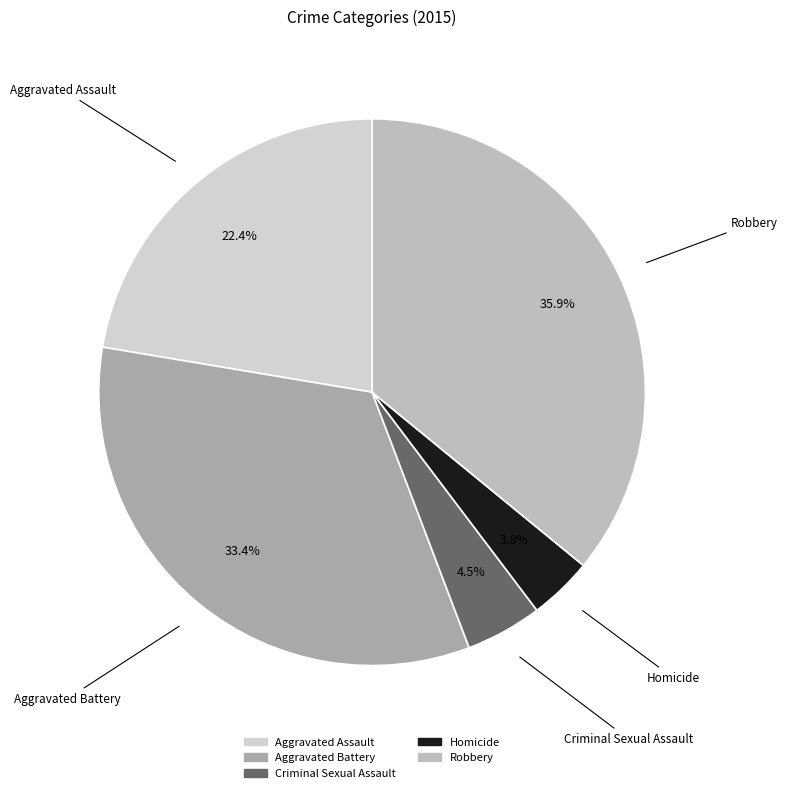

Between Aggravated Assault and Homicide, which is larger?

Aggravated Assault